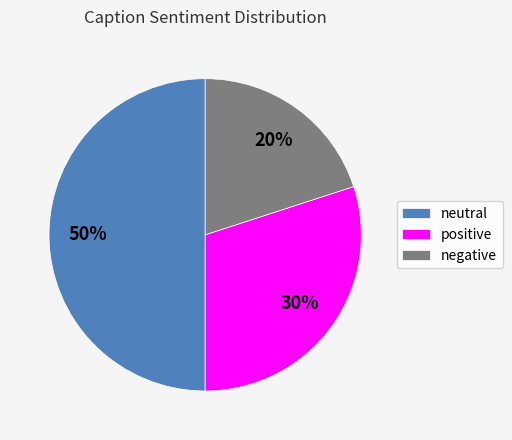

Does negative account for over 50% of the chart?

No